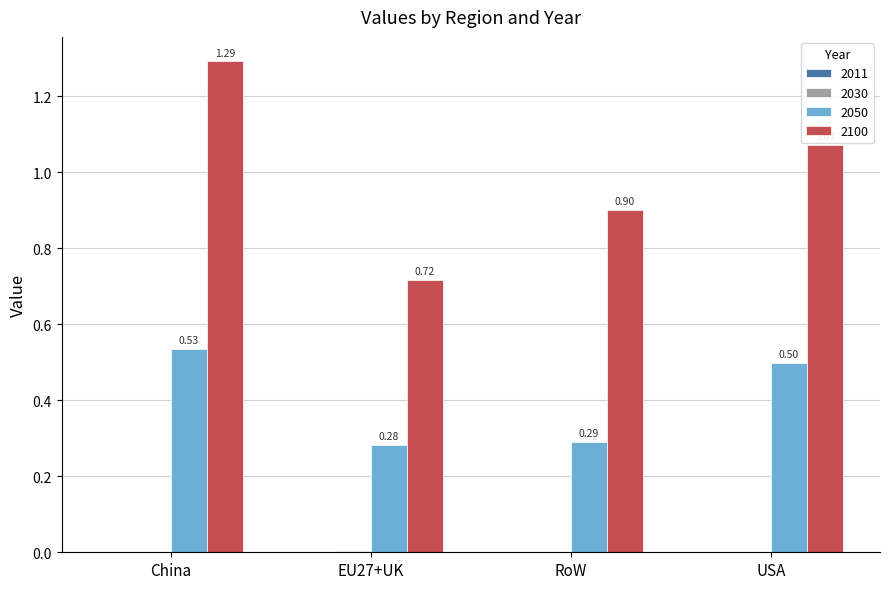

Where does the 2100 series first go above 1?

China